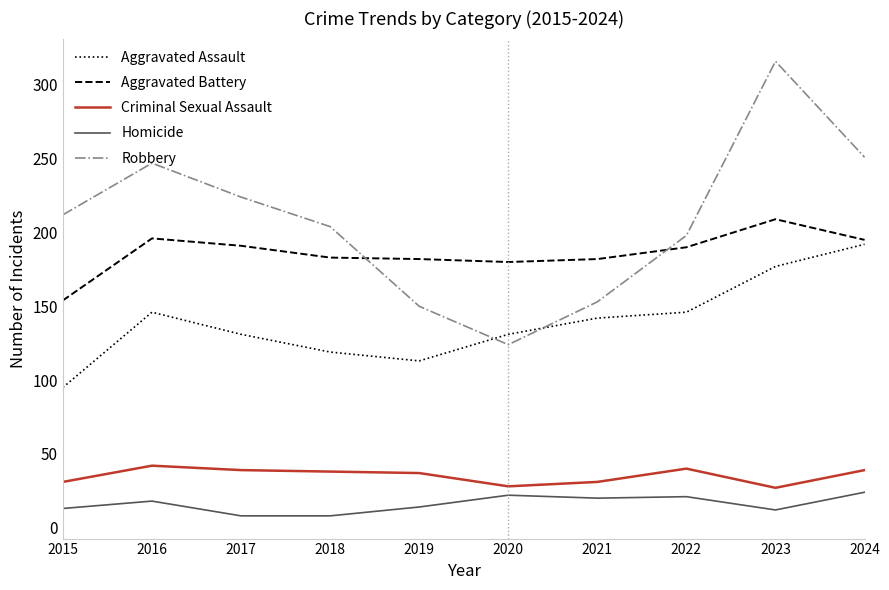

True or false: Homicide has a value of 21 at 2022.

True